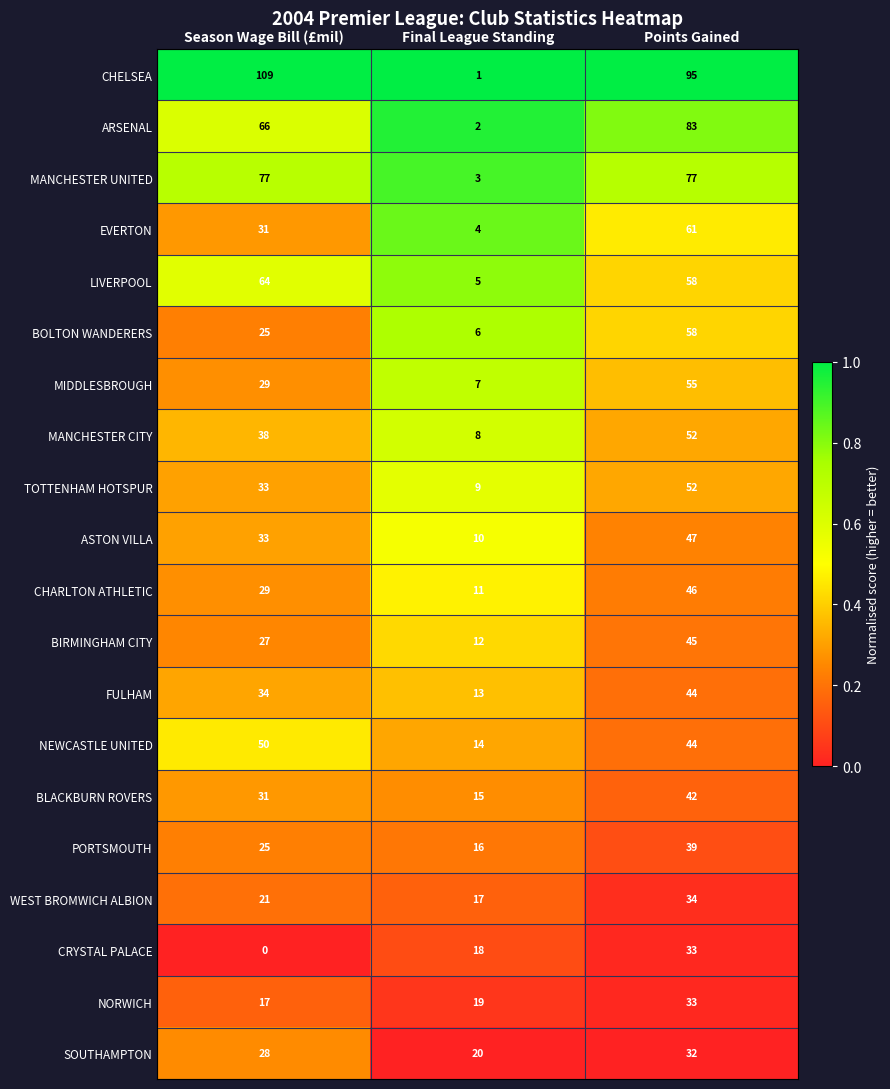

What is the total value across all series at Points Gained?

1030